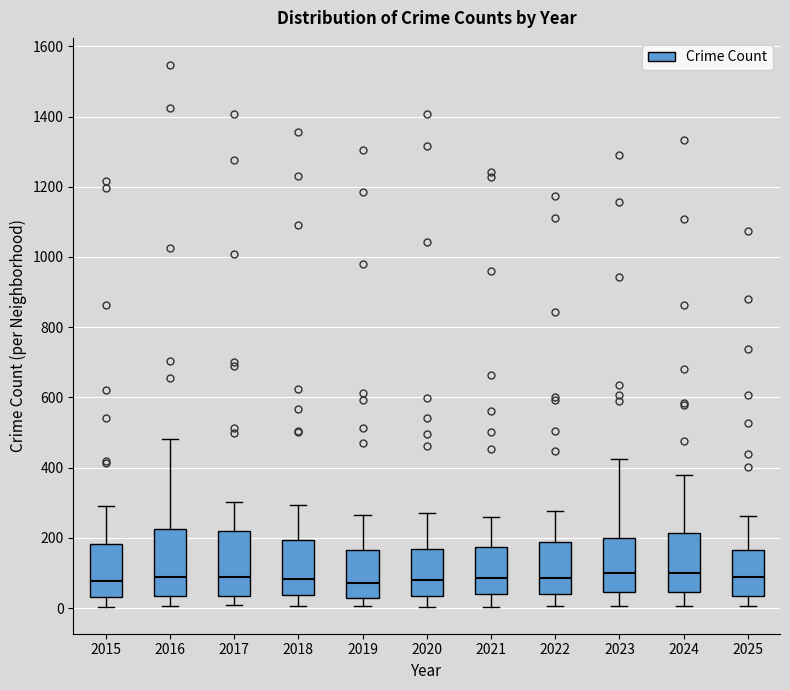

Where does the median line of the box at x = 2018 sit on the y-axis? The values are not printed on the chart, so give them approximately, as read against the axis.

80